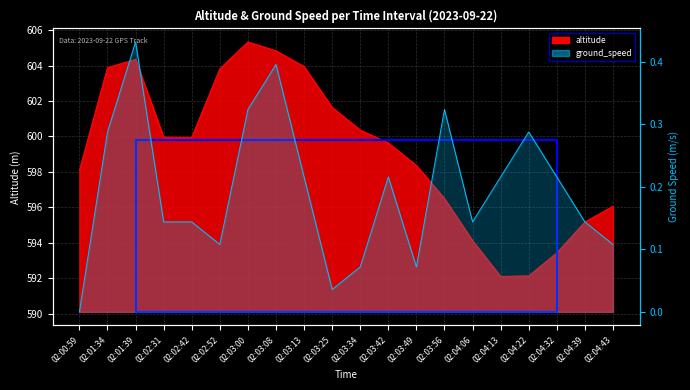

Reading left to right, list all the values displayed in this chart.

altitude: 02:00:59=598.1	02:01:34=603.9	02:01:39=604.4	02:02:31=600.0	02:02:42=599.9	02:02:52=603.8	02:03:00=605.3	02:03:08=604.8	02:03:13=603.9	02:03:25=601.6	02:03:34=600.4	02:03:42=599.6	02:03:49=598.4	02:03:56=596.5	02:04:06=594.1	02:04:13=592.1	02:04:22=592.1	02:04:32=593.4	02:04:39=595.2	02:04:43=596.1
ground_speed: 02:00:59=0.0	02:01:34=0.3	02:01:39=0.4	02:02:31=0.1	02:02:42=0.1	02:02:52=0.1	02:03:00=0.3	02:03:08=0.4	02:03:13=0.2	02:03:25=0.0	02:03:34=0.1	02:03:42=0.2	02:03:49=0.1	02:03:56=0.3	02:04:06=0.1	02:04:13=0.2	02:04:22=0.3	02:04:32=0.2	02:04:39=0.1	02:04:43=0.1